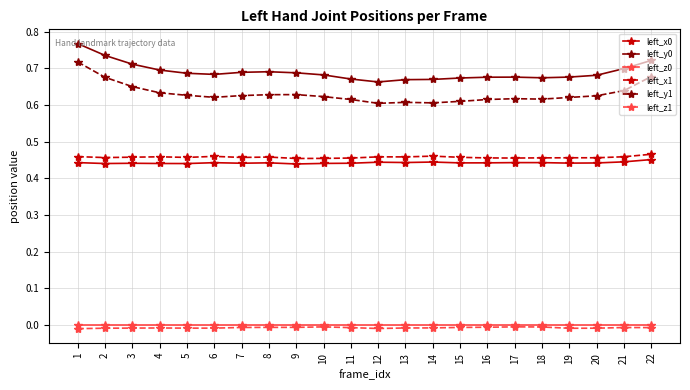

True or false: left_x0 has a value of 0.1 at 9.

False